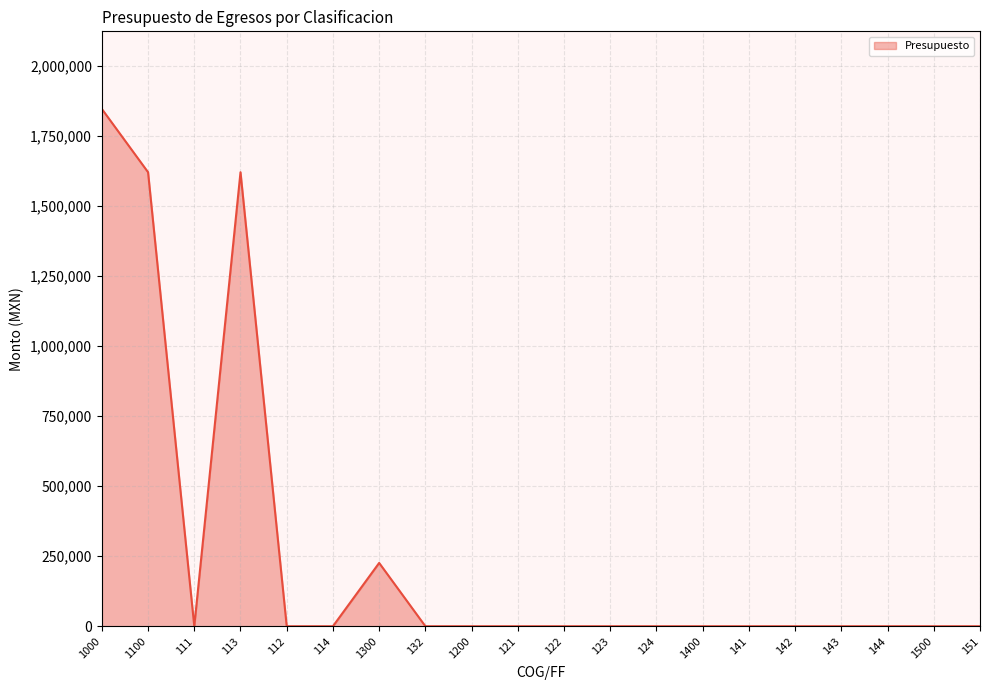

What is the average value?

265750